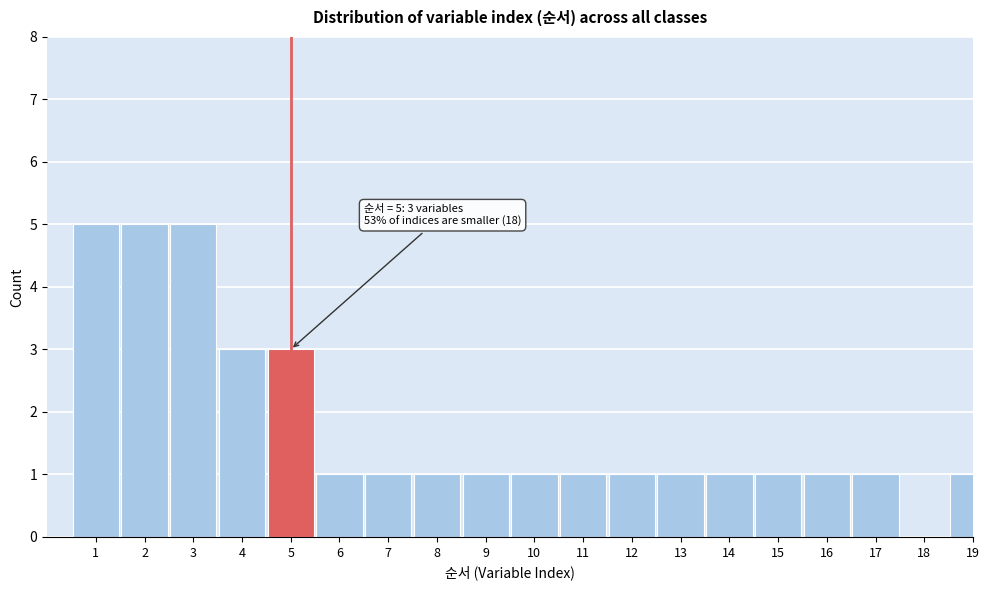

Reading right to left, extract all data points from this chart.

19=1	18=0	17=1	16=1	15=1	14=1	13=1	12=1	11=1	10=1	9=1	8=1	7=1	6=1	5=3	4=3	3=5	2=5	1=5